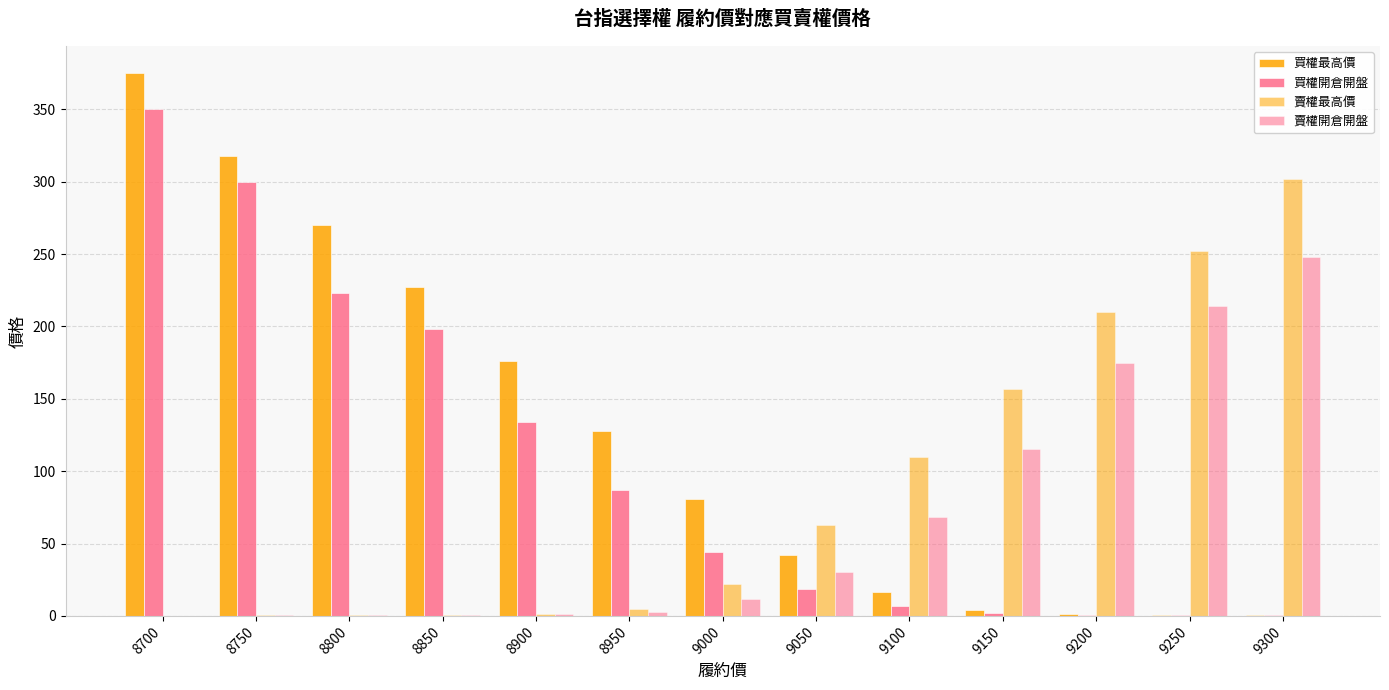

Are the bars grouped side by side (vs. stacked)?

Yes